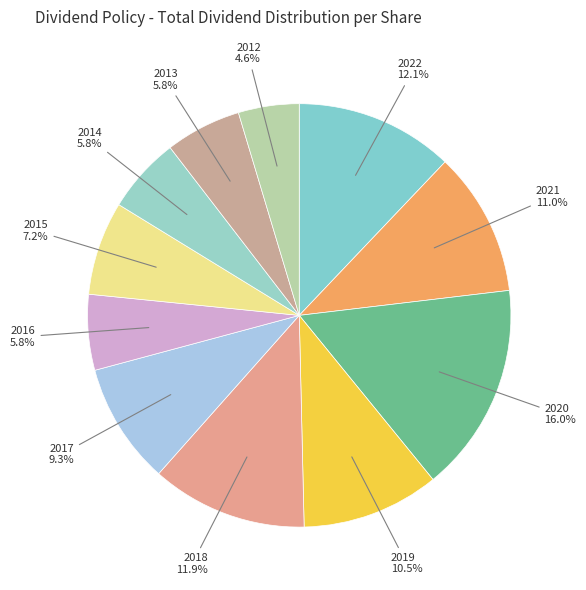

How many segments does this pie chart have?

11